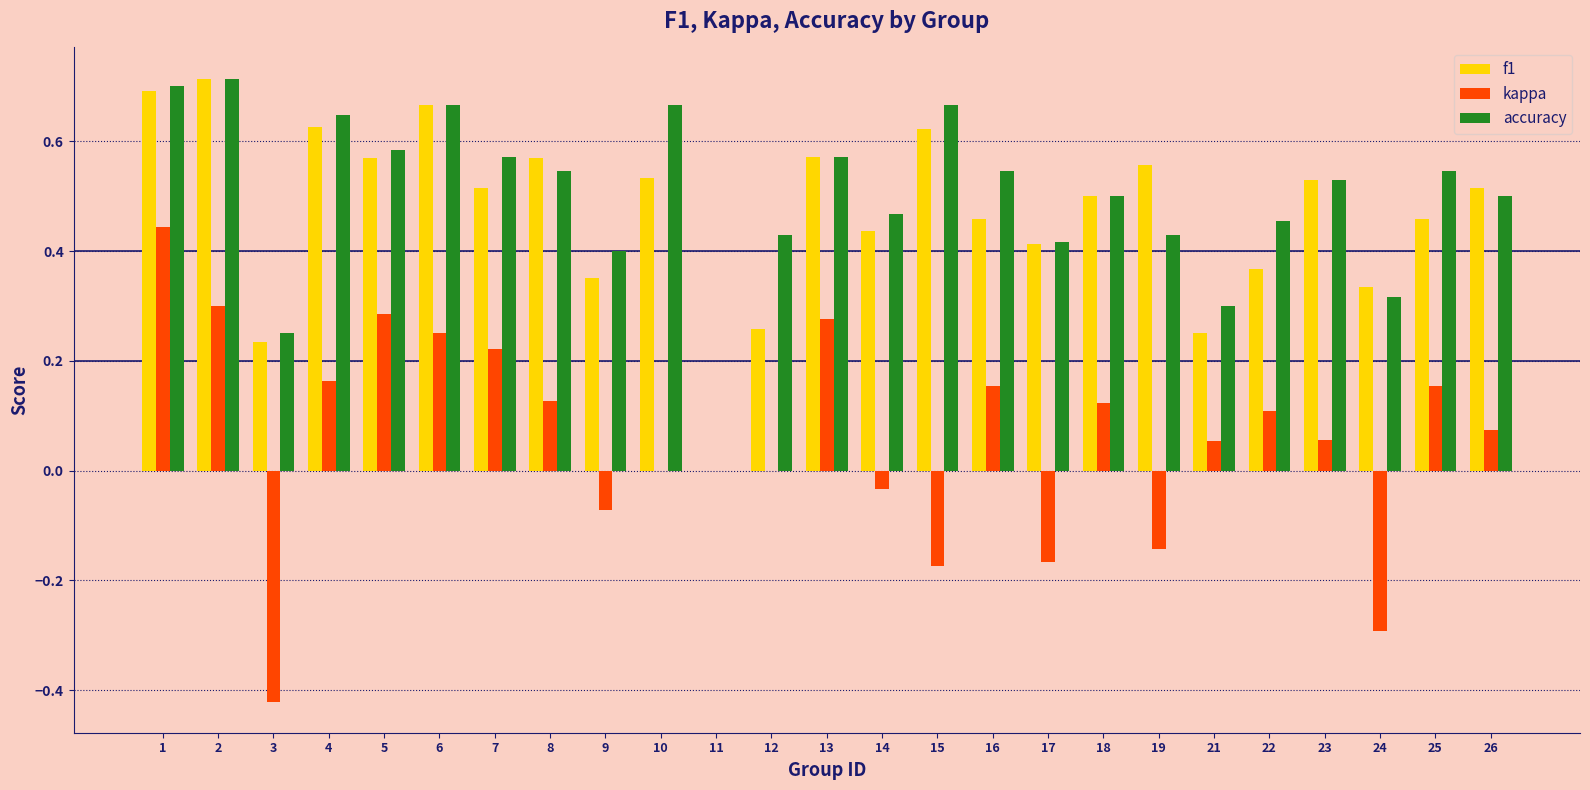

Is it true that accuracy equals 0.1 at 3?

False